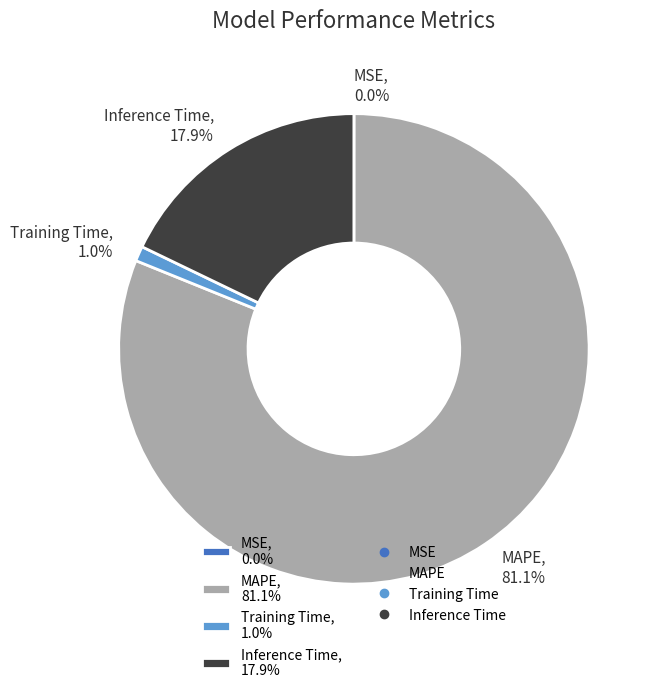

Which category accounts for the majority?

MAPE, 81.1%